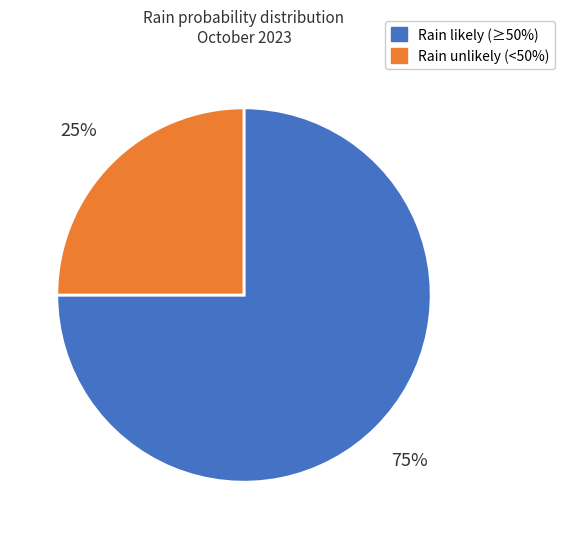

Does any single category account for the majority?

Yes